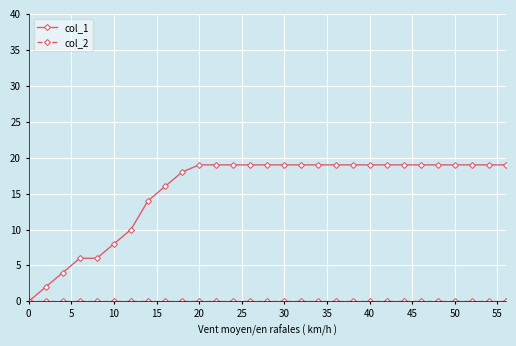

At how many categories does at least one series exceed 17?

20